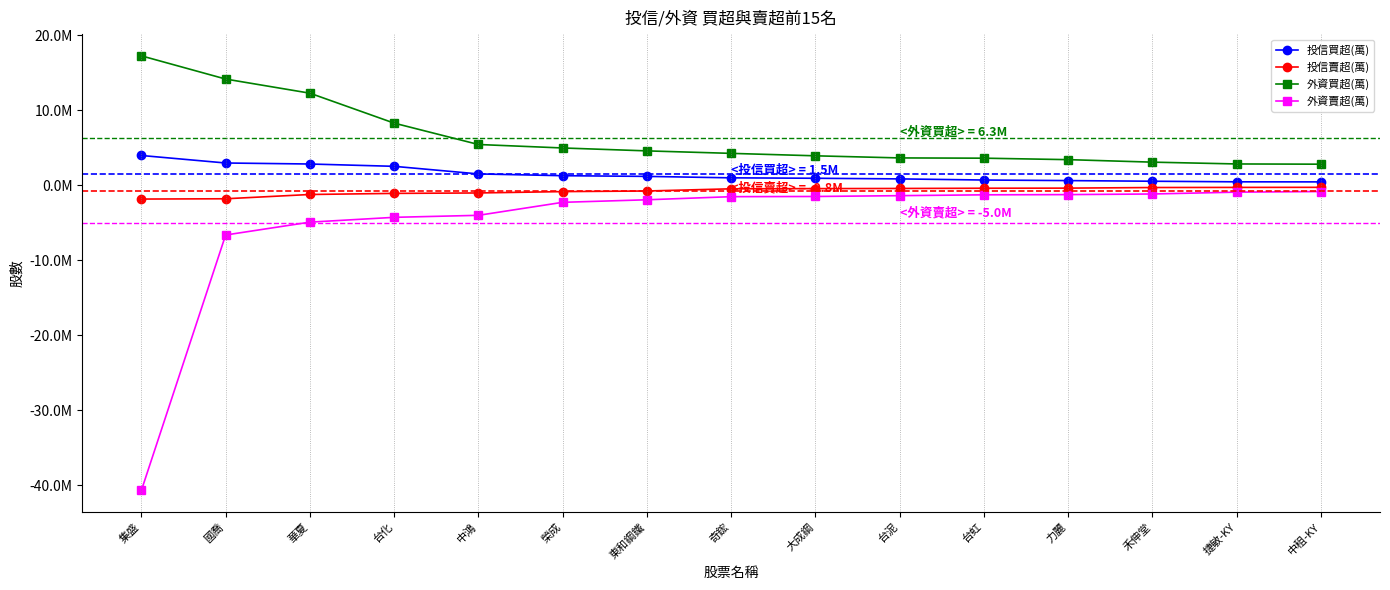

At which category is the sum across all series the highest?

華夏